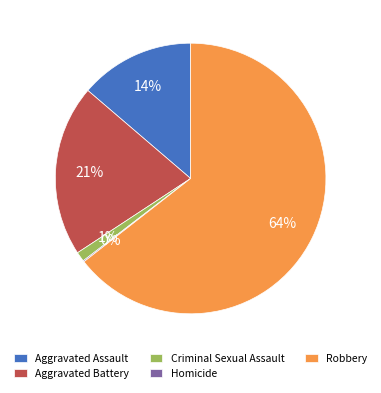

Which category has the biggest portion of the pie?

Robbery